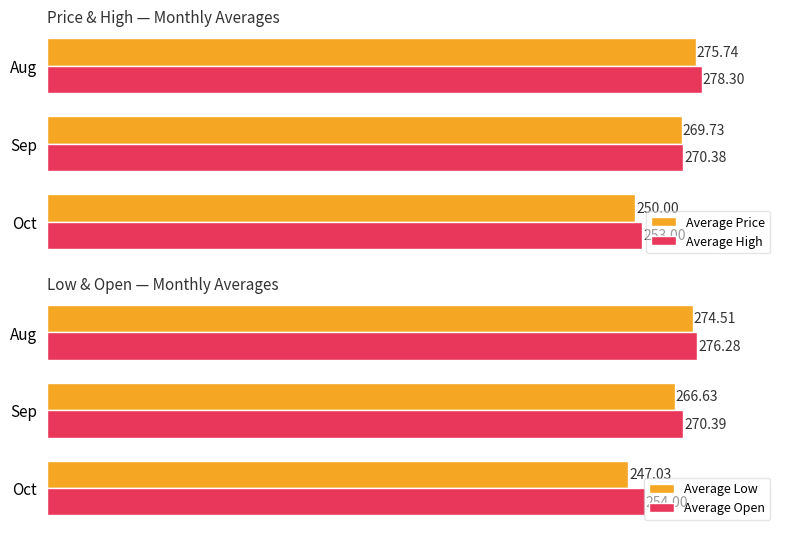

List the labels in order of Average Price value, smallest first.

Oct, Sep, Aug